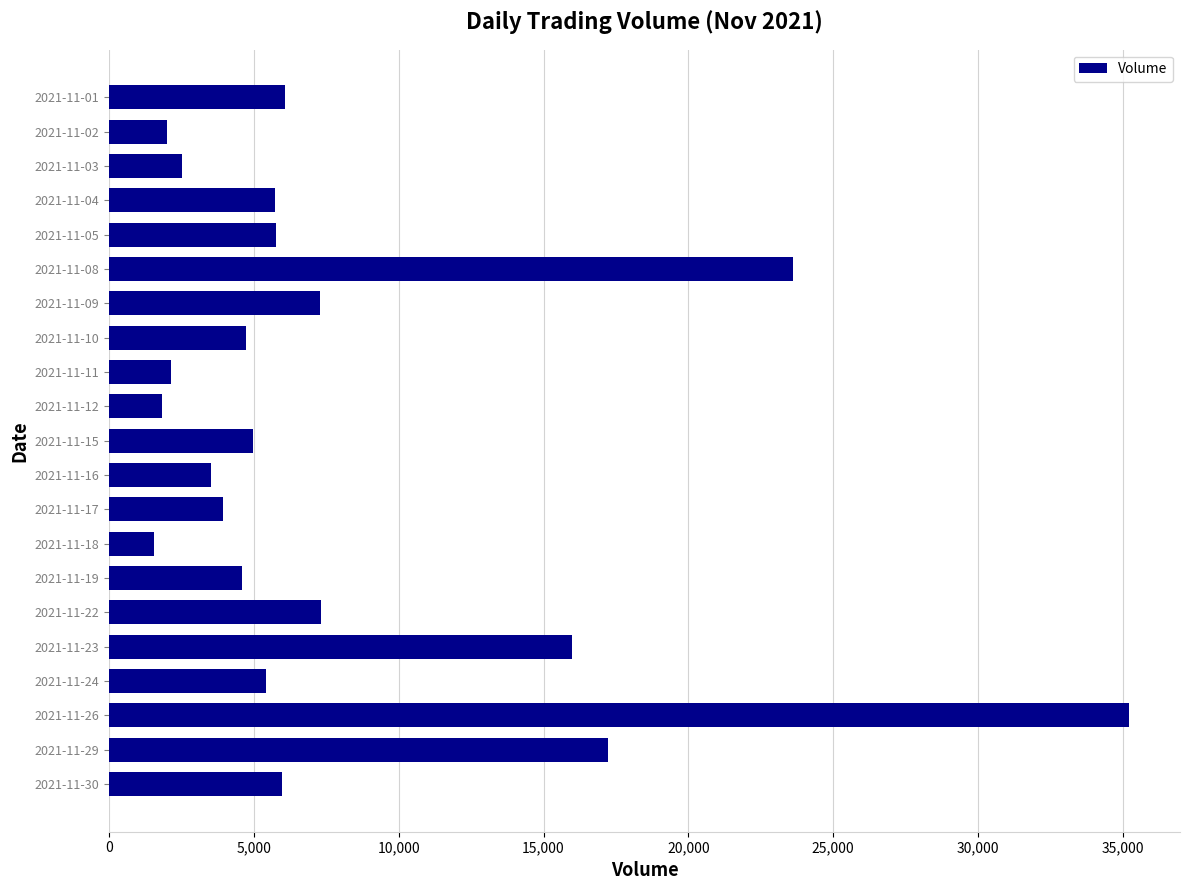

At which label is the value closest to 18379?

2021-11-29